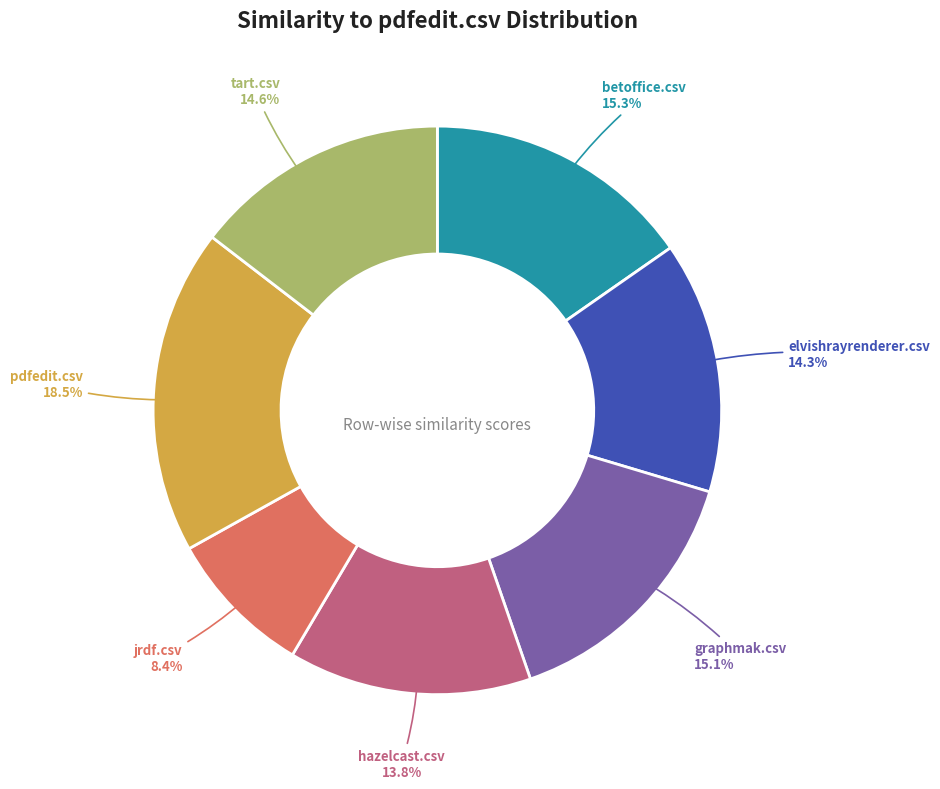

Between elvishrayrenderer.csv and jrdf.csv, which is larger?

elvishrayrenderer.csv